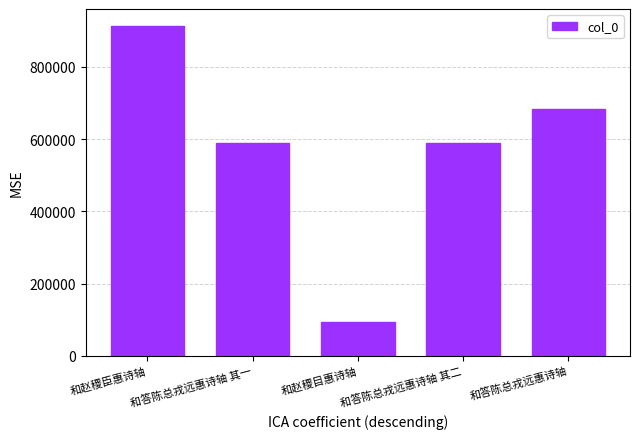

The value at 和赵稷臣惠诗轴 is 914421. True or false?

True